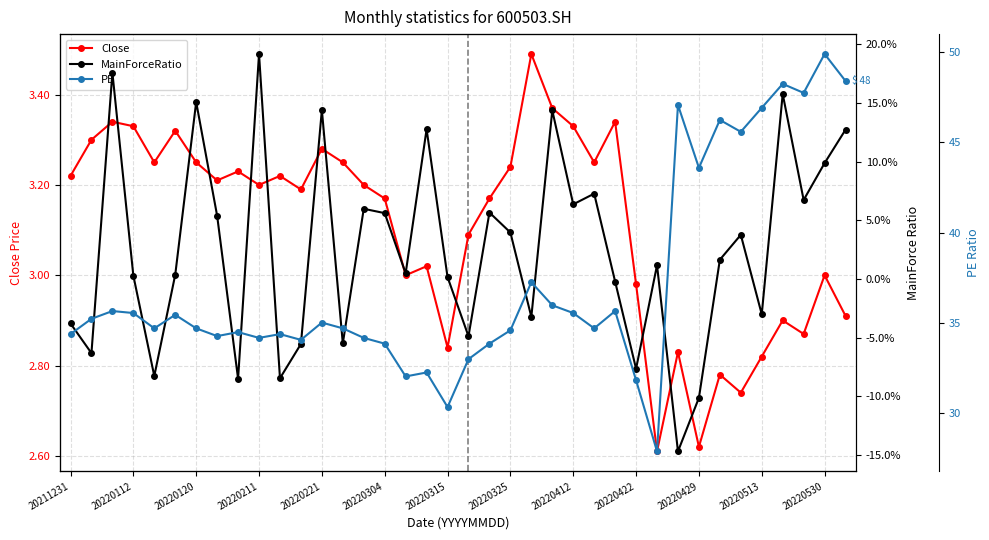

How many interior local peaks does the Close series have?

12